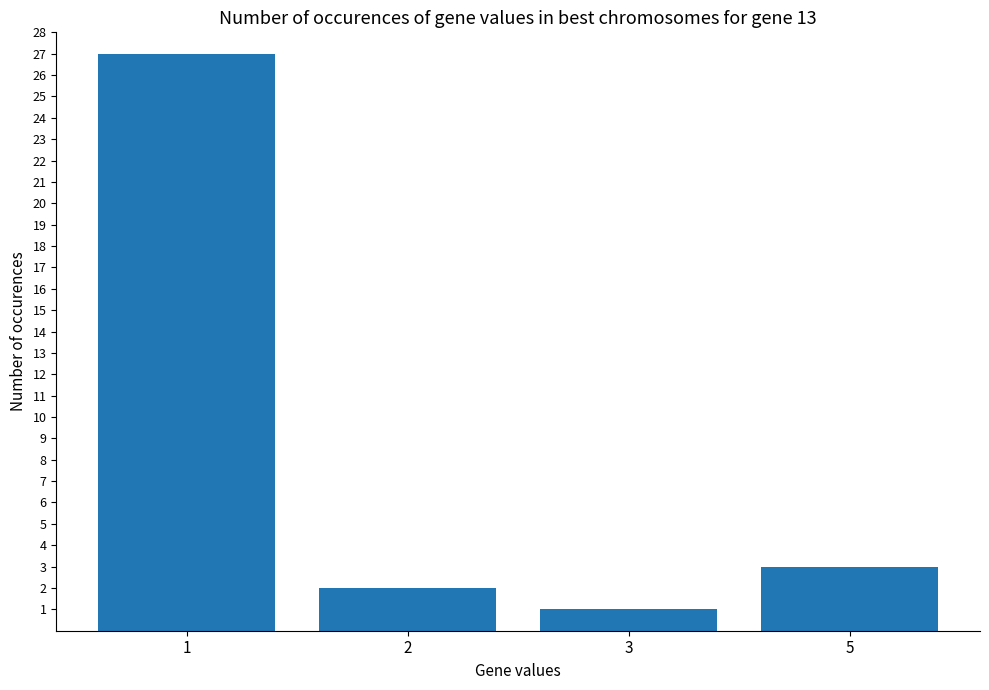

What is the difference between the values at 3 and 5?

2